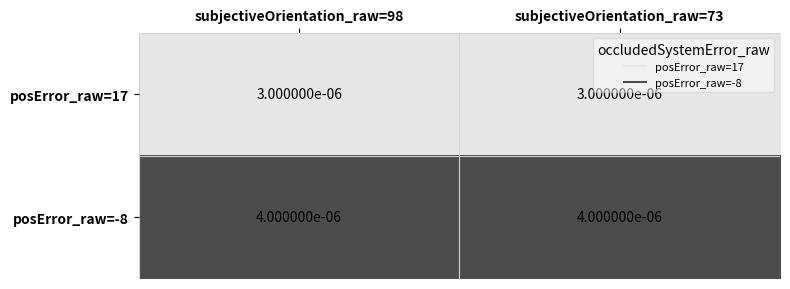

Is the value of posError_raw=17 at subjectiveOrientation_raw=98 greater than the value of posError_raw=-8 at subjectiveOrientation_raw=73?

No